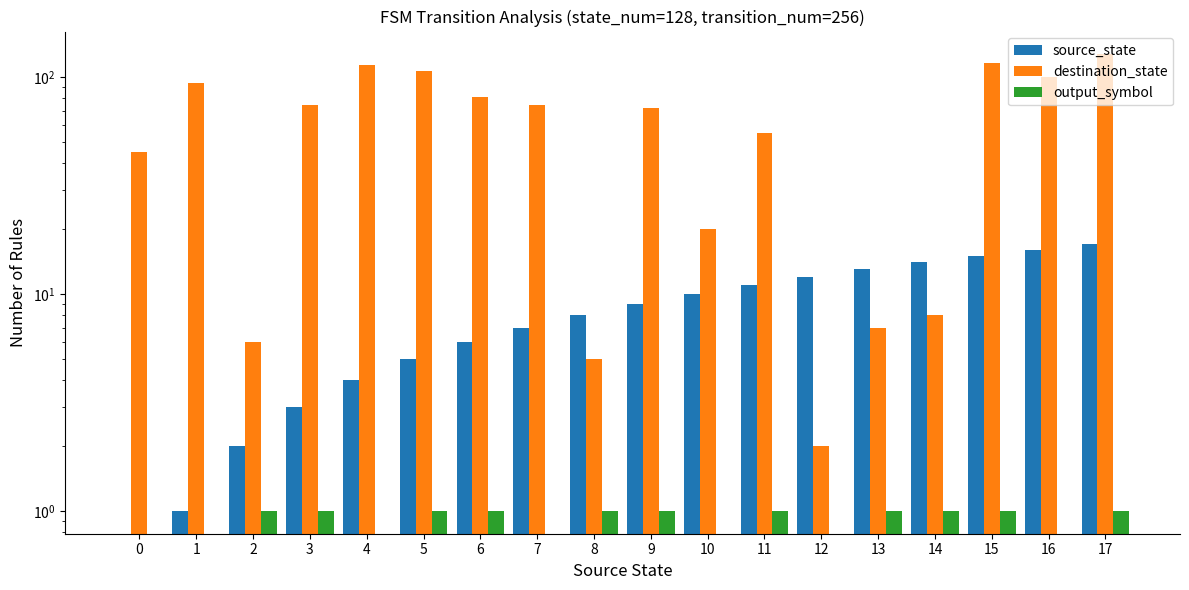

Reading left to right, what are all the values shown in this chart?

source_state: 0	1	2	3	4	5	6	7	8	9	10	11	12	13	14	15	16	17
destination_state: 45	94	6	74	114	106	81	74	5	72	20	55	2	7	8	116	100	127
output_symbol: 0	0	1	1	0	1	1	0	1	1	0	1	0	1	1	1	0	1